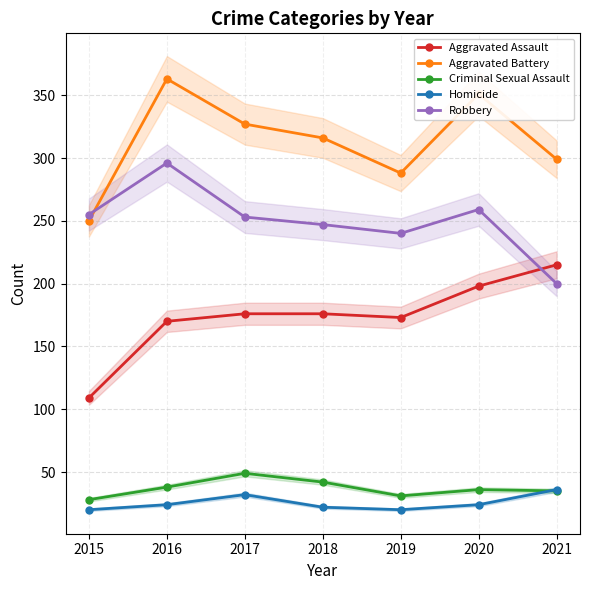

List the series in order of their peak value, highest first.

Aggravated Battery, Robbery, Aggravated Assault, Criminal Sexual Assault, Homicide